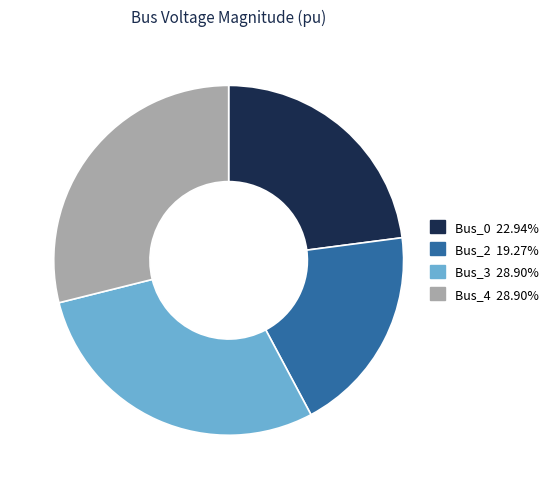

Combined, do Bus_2 and Bus_0 account for over 50%?

No